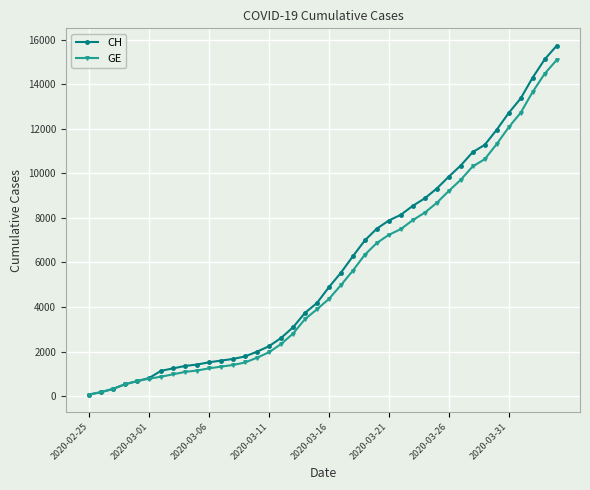

What is the maximum value shown in the chart?

15719